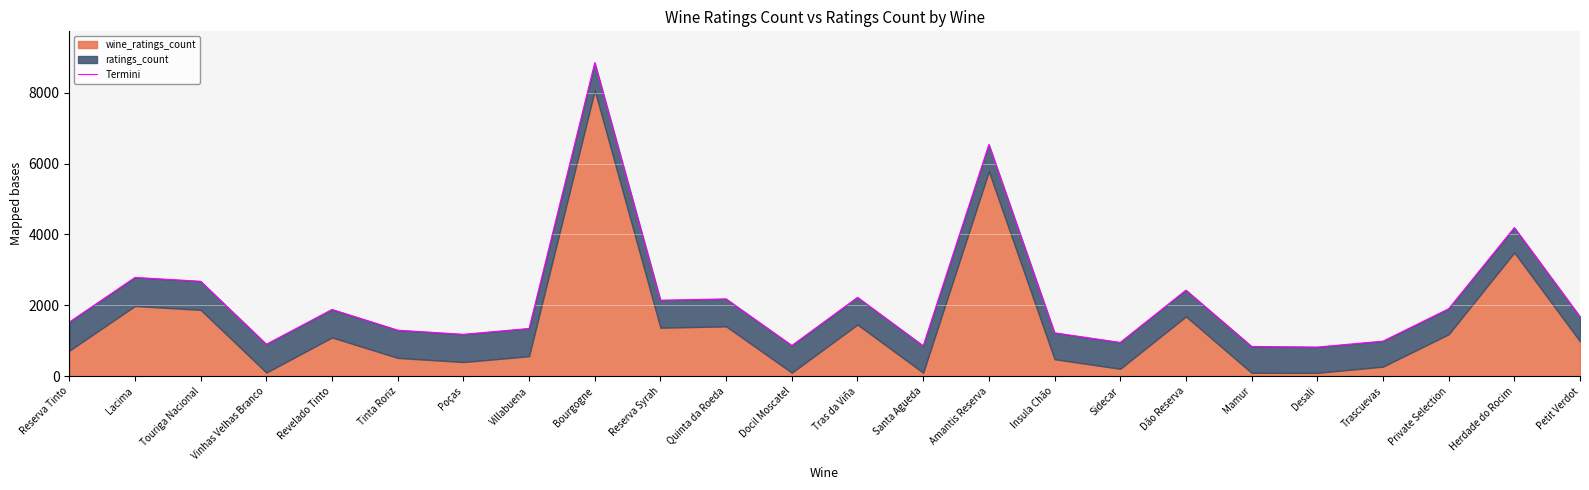

What is the ratio of the value at Touriga Nacional to the value at Quinta da Roeda?

1.2